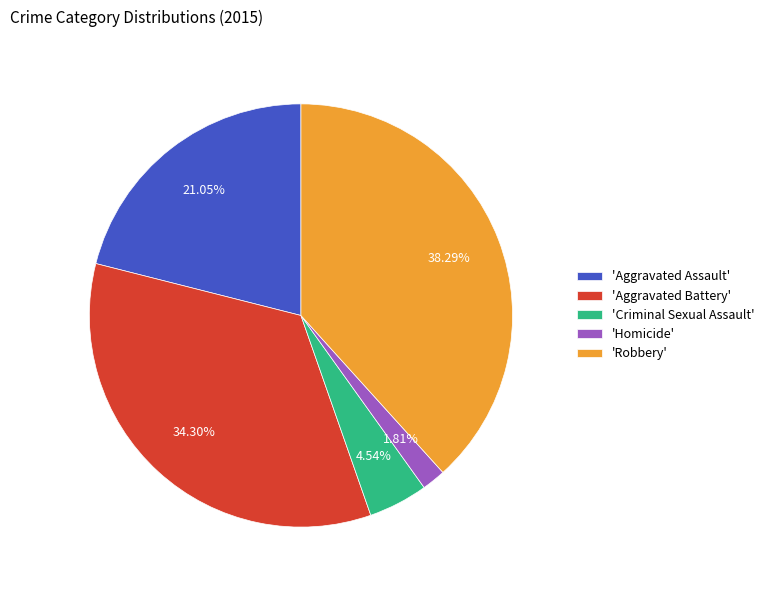

Rank the categories by value from highest to lowest.

'Robbery', 'Aggravated Battery', 'Aggravated Assault', 'Criminal Sexual Assault', 'Homicide'